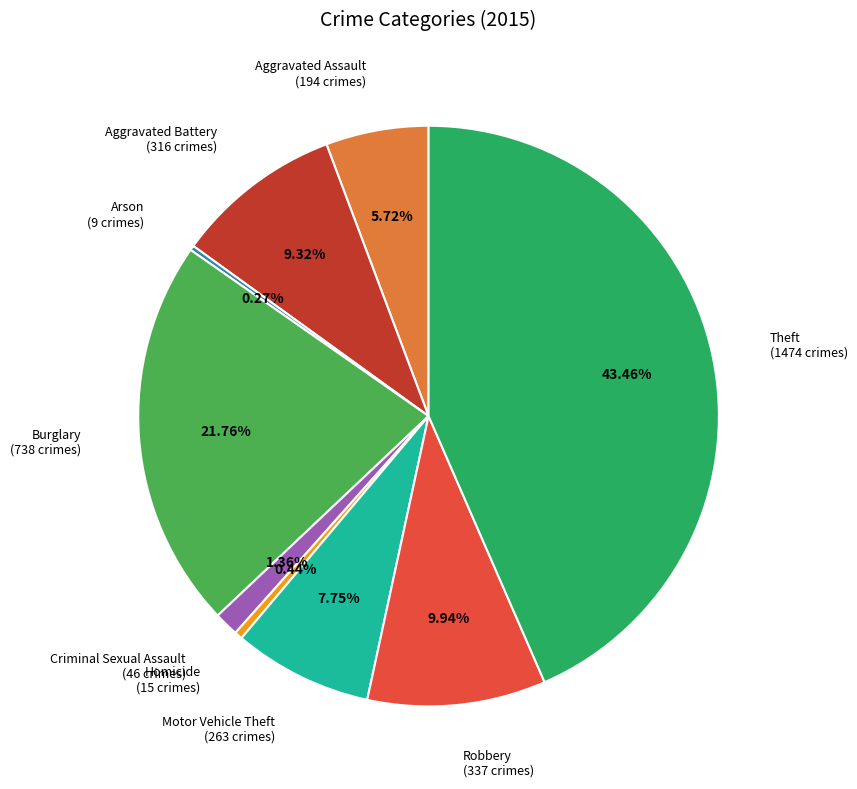

Is there a majority slice in this chart?

No